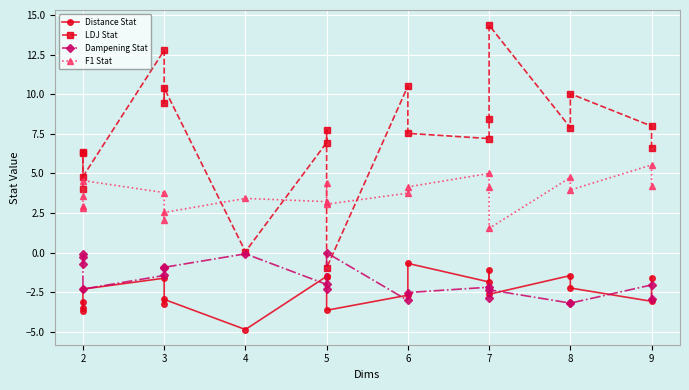

The LDJ Stat series shows -1.3 at 5. True or false?

False